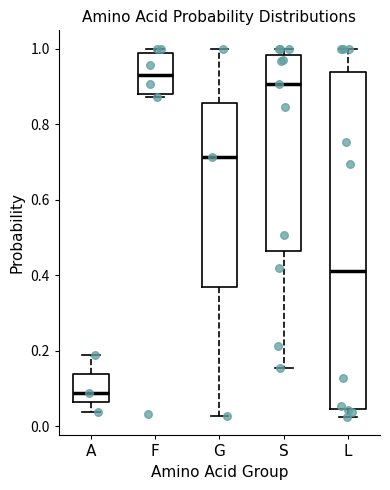

Comparing the boxes themselves (not the whiskers), which one is the tallest?

L